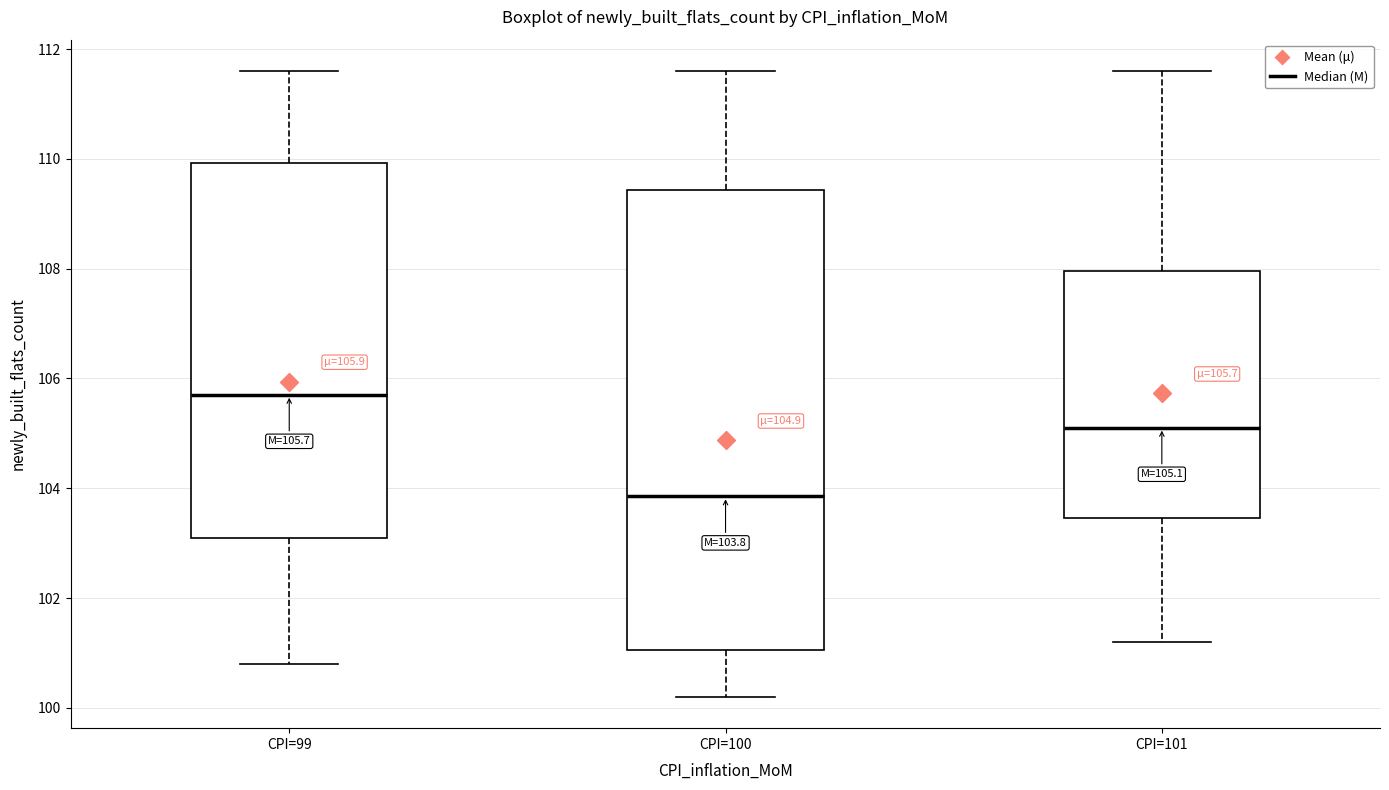

Comparing the boxes themselves (not the whiskers), which one is the tallest?

CPI=100